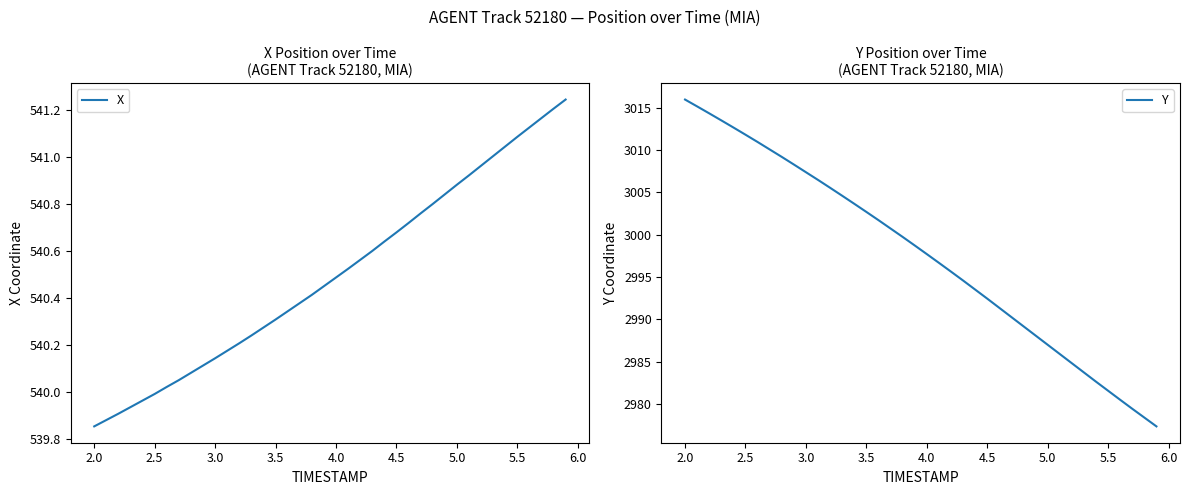

Is it true that Y equals 3007.4 at 3.0?

True